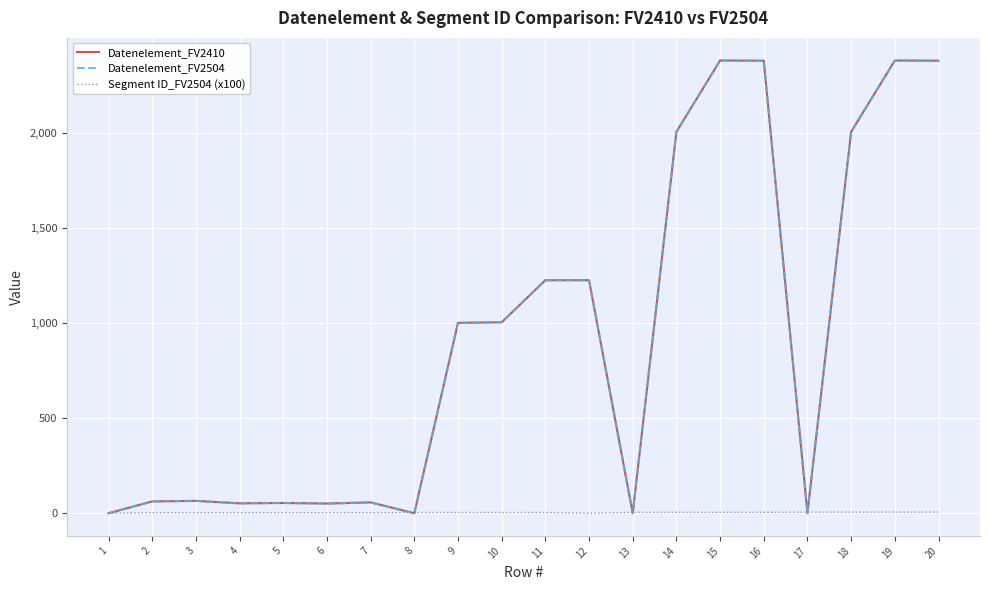

Is it true that Datenelement_FV2504 equals -1233 at 13?

False